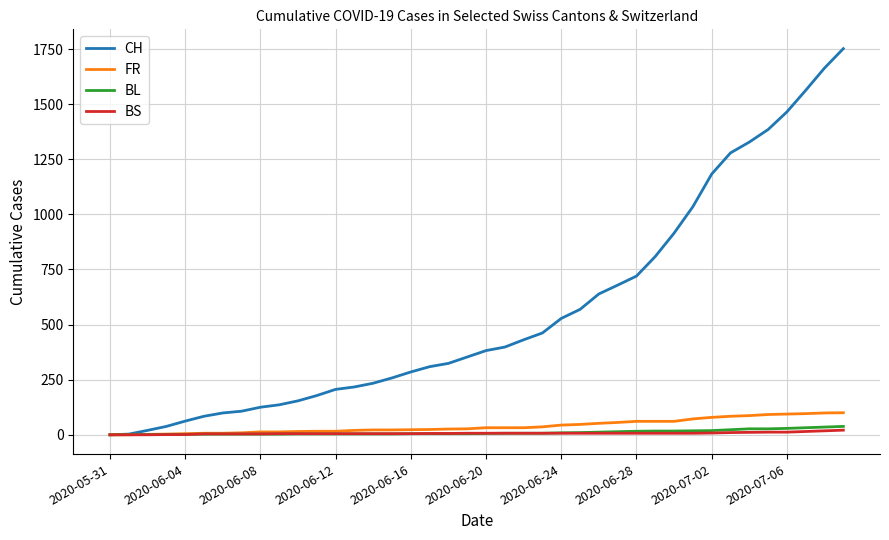

What is the maximum value shown in the chart?

1752